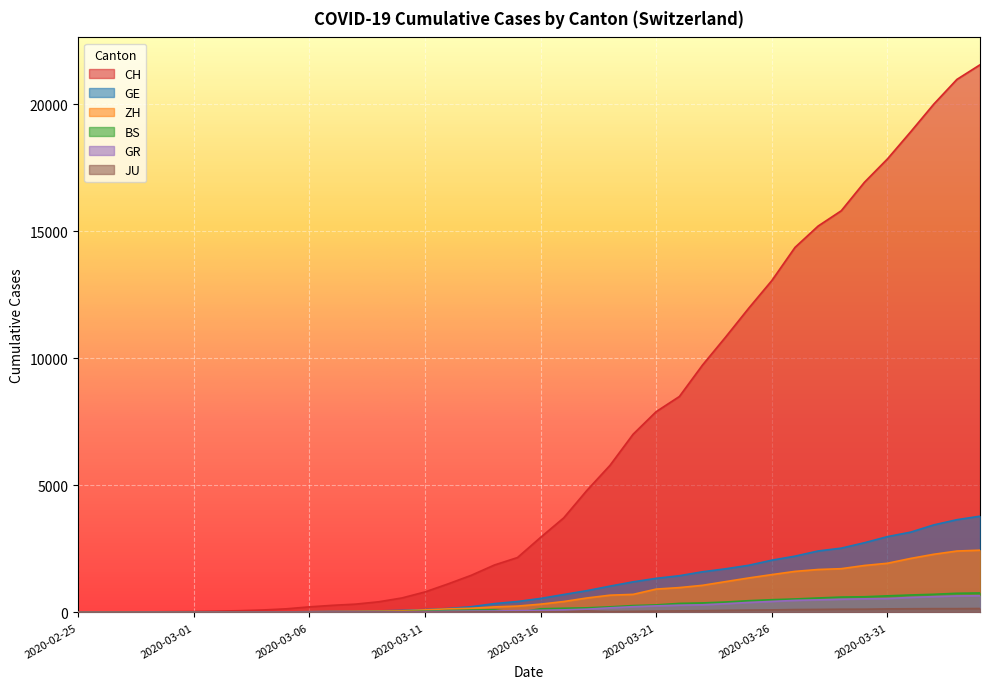

Which series has the largest range (max minus min)?

CH